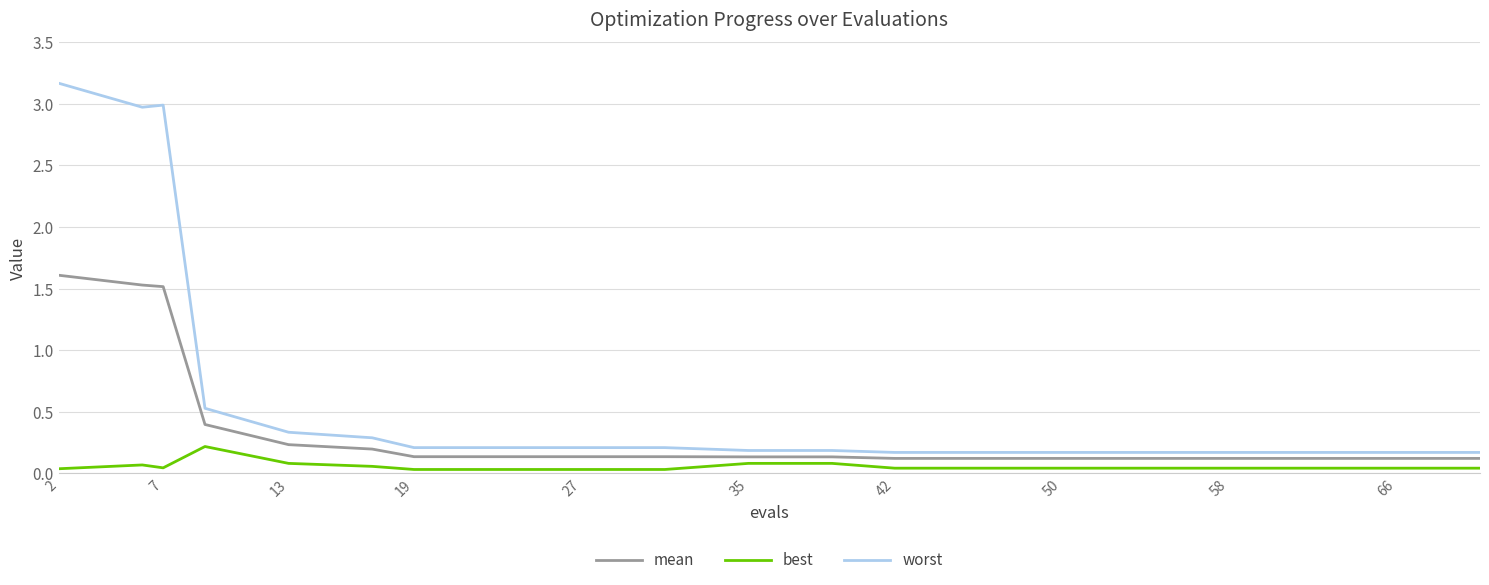

Does the chart have visible grid lines?

Yes